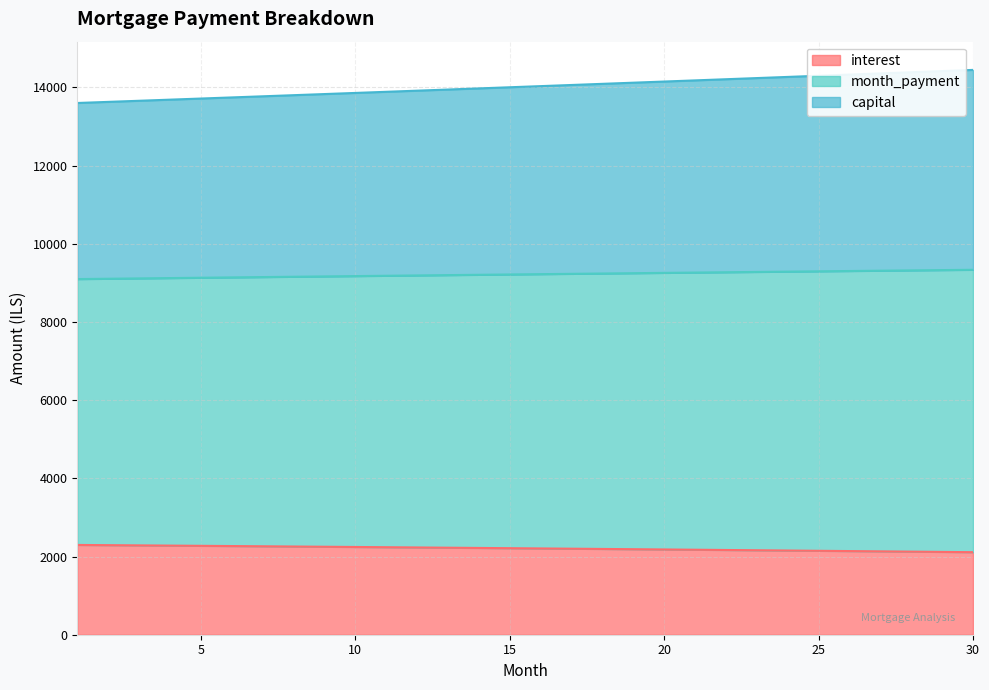

True or false: month_payment and interest intersect in this chart.

False